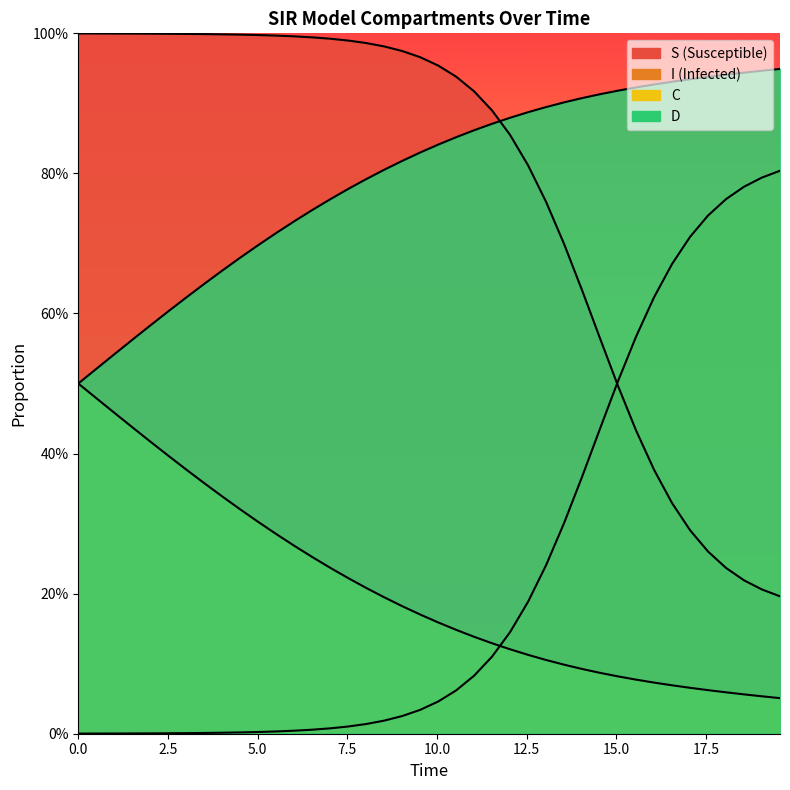

What is the sum of all I values?

9.1